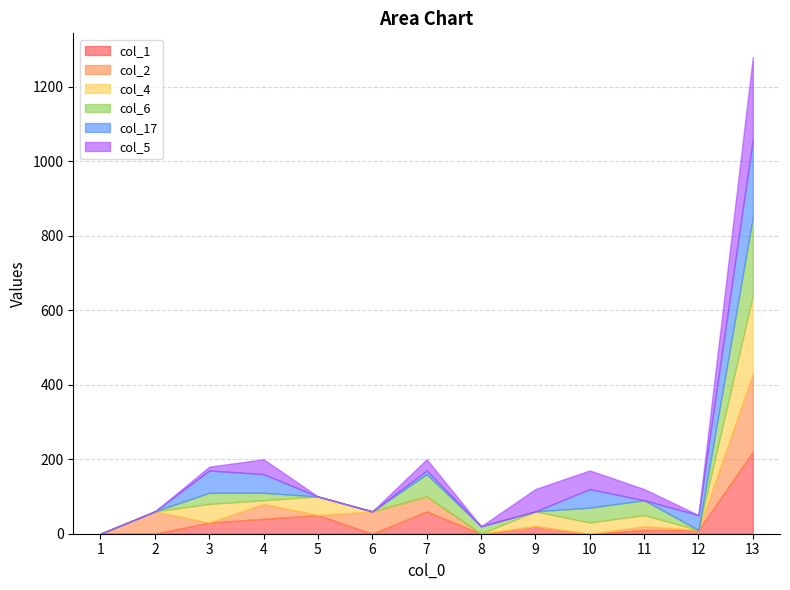

True or false: col_4 and col_1 cross at least once.

True